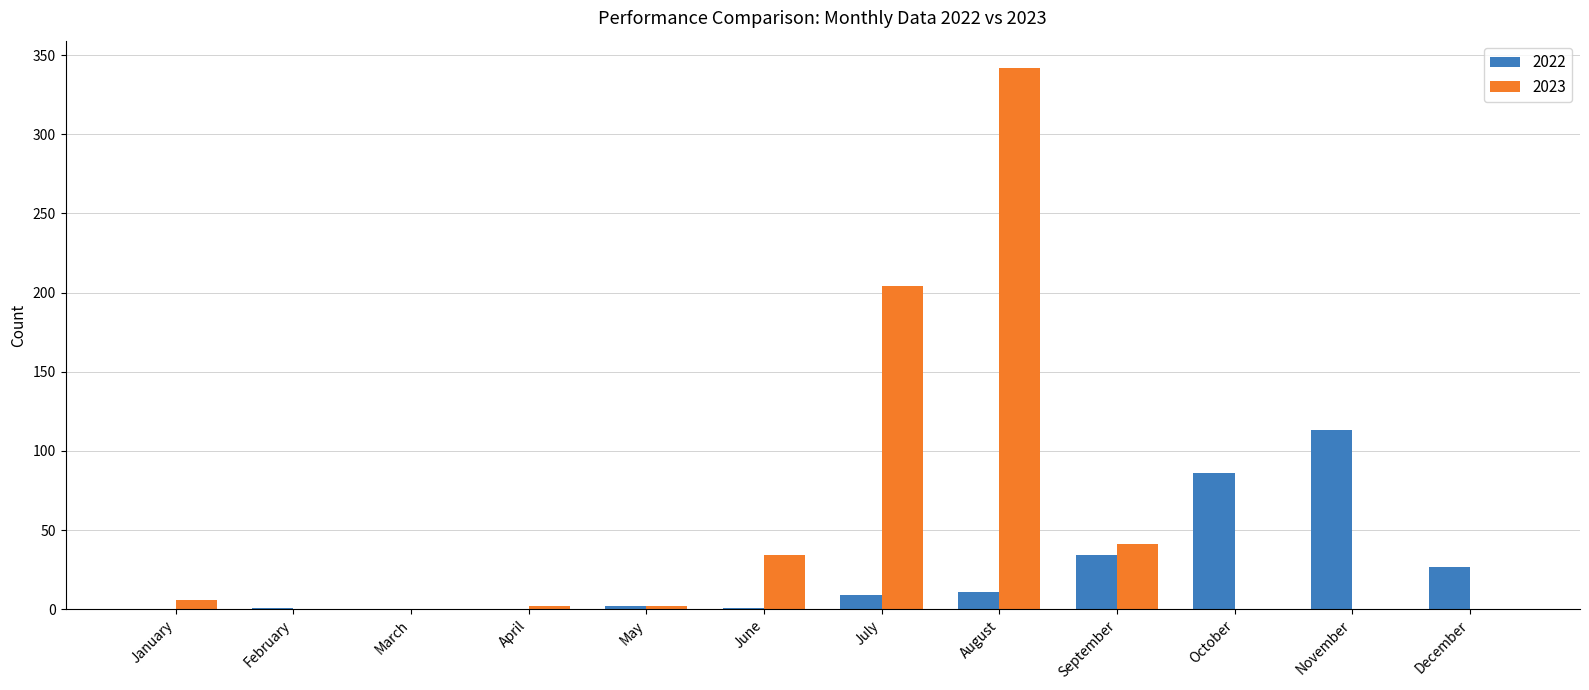

Which category has the highest value across all series?

August